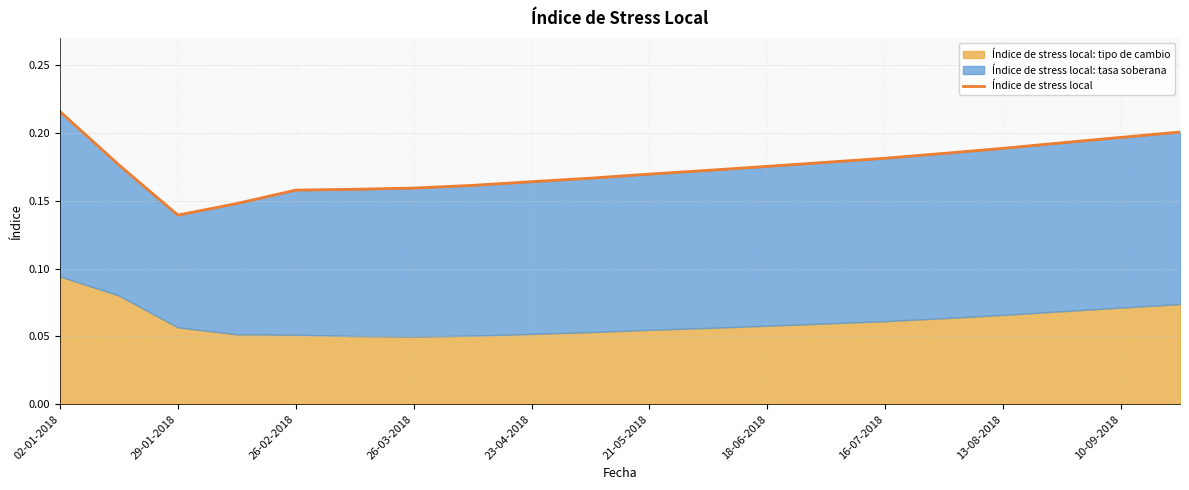

Does the chart have visible grid lines?

Yes